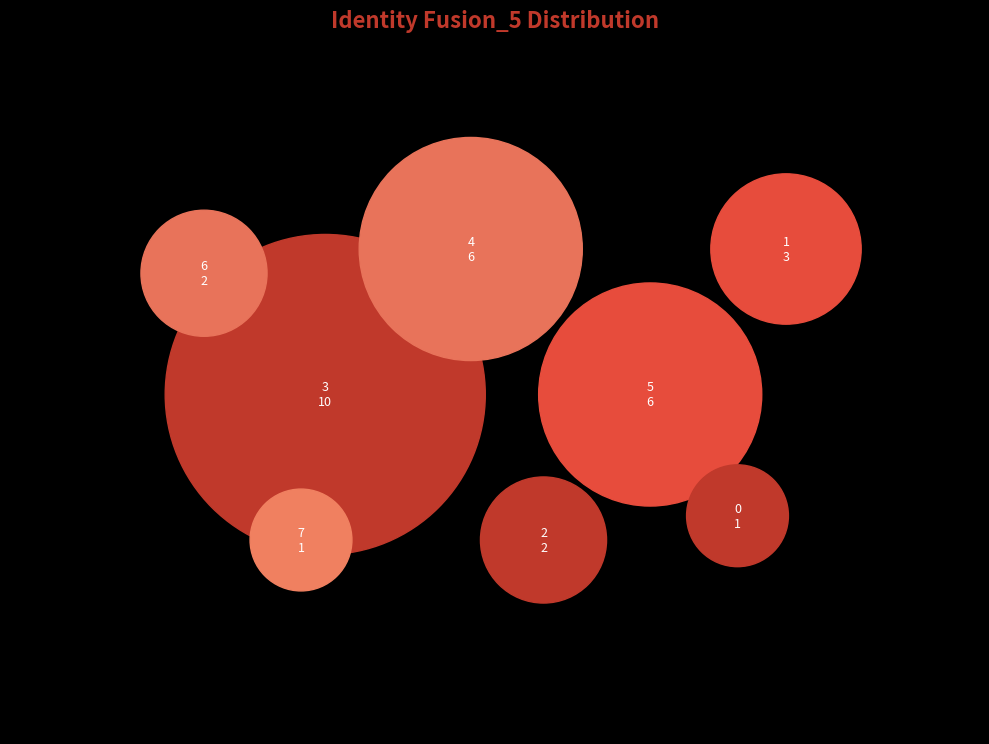

Count the number of slices in the pie.

8